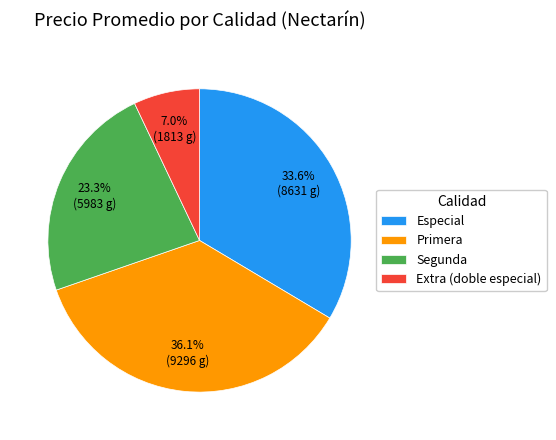

Does Primera account for over 50% of the chart?

No